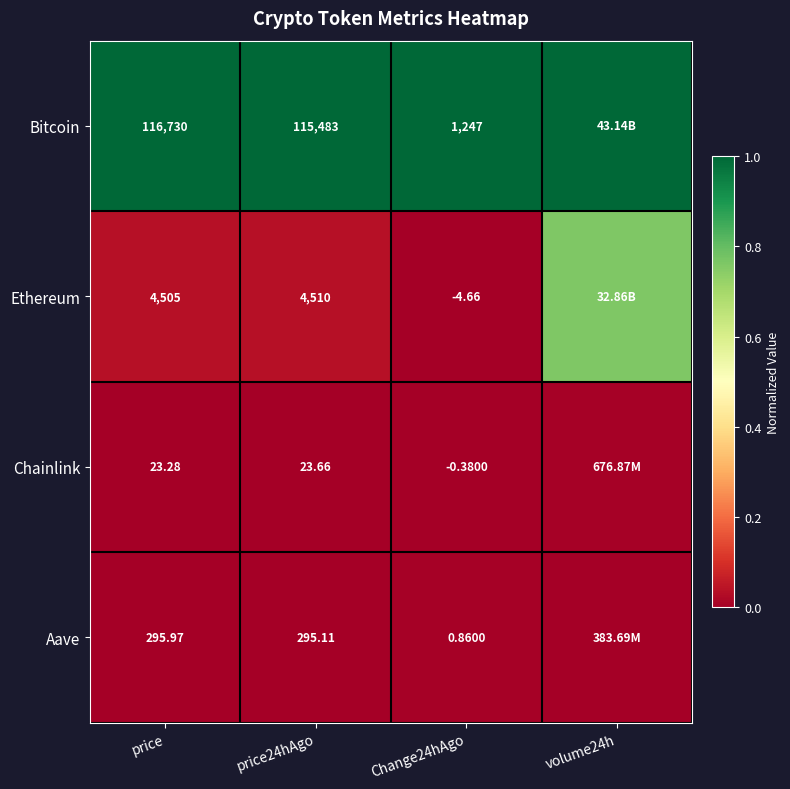

Rank the series at Change24hAgo from highest to lowest value.

Bitcoin, Aave, Chainlink, Ethereum